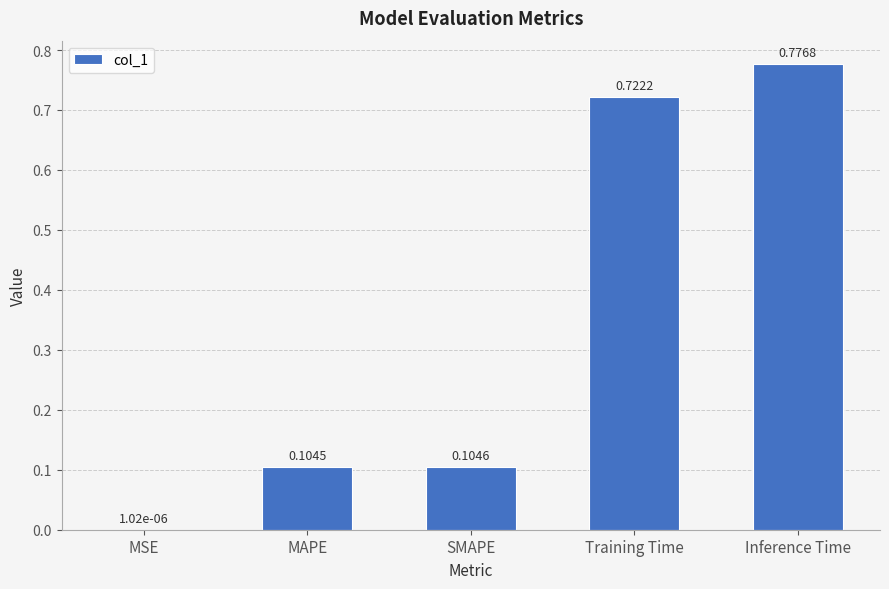

Between MSE and MAPE, which is larger?

MAPE